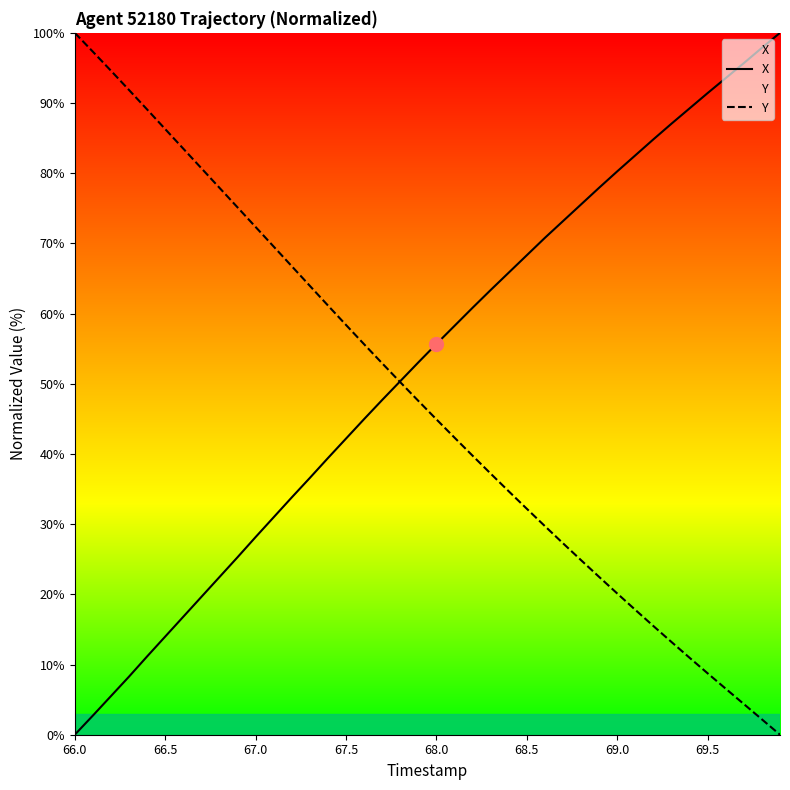

Is this an area chart (filled region under the line)?

No